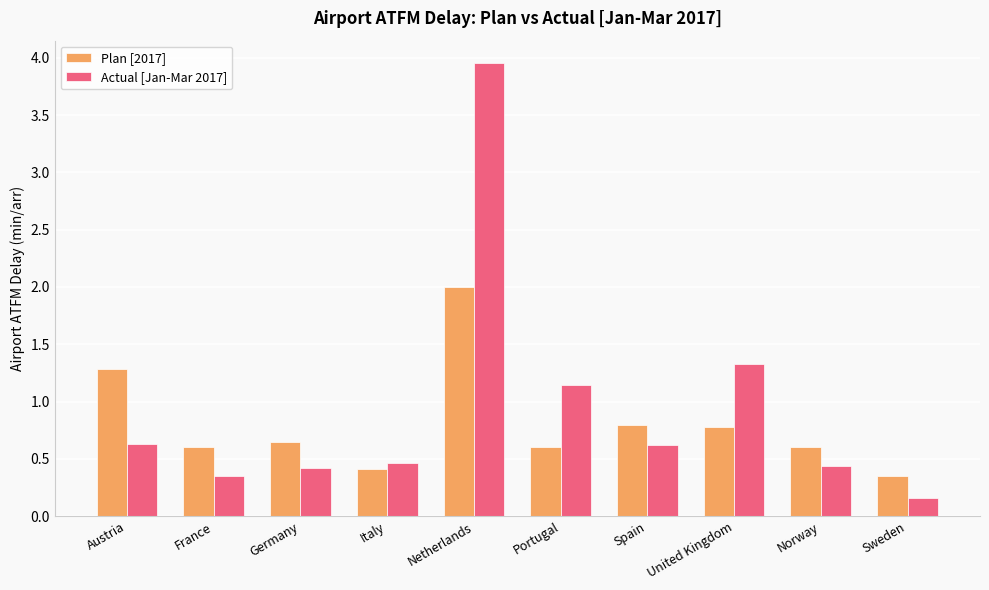

Is the value of Actual [Jan-Mar 2017] at United Kingdom greater than the value of Plan [2017] at France?

Yes